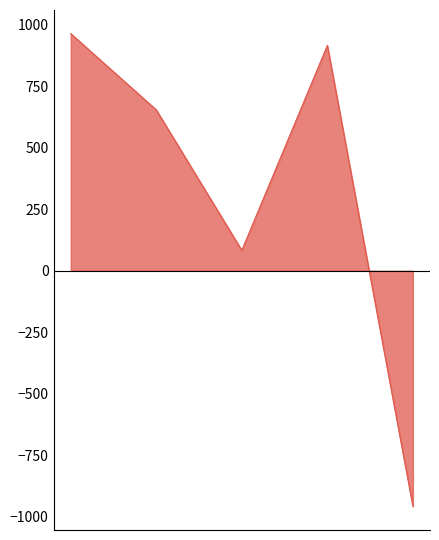

What is the difference between the maximum and minimum values?

1922